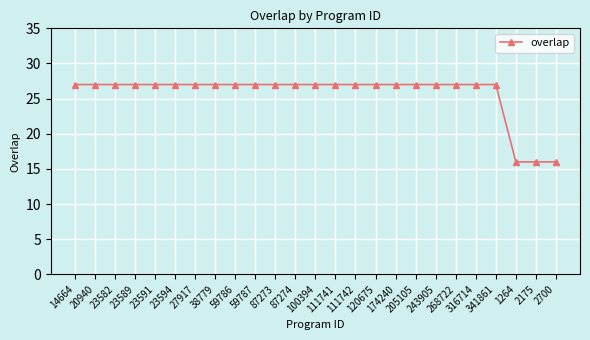

Is it true that the value at 23589 is 27?

True